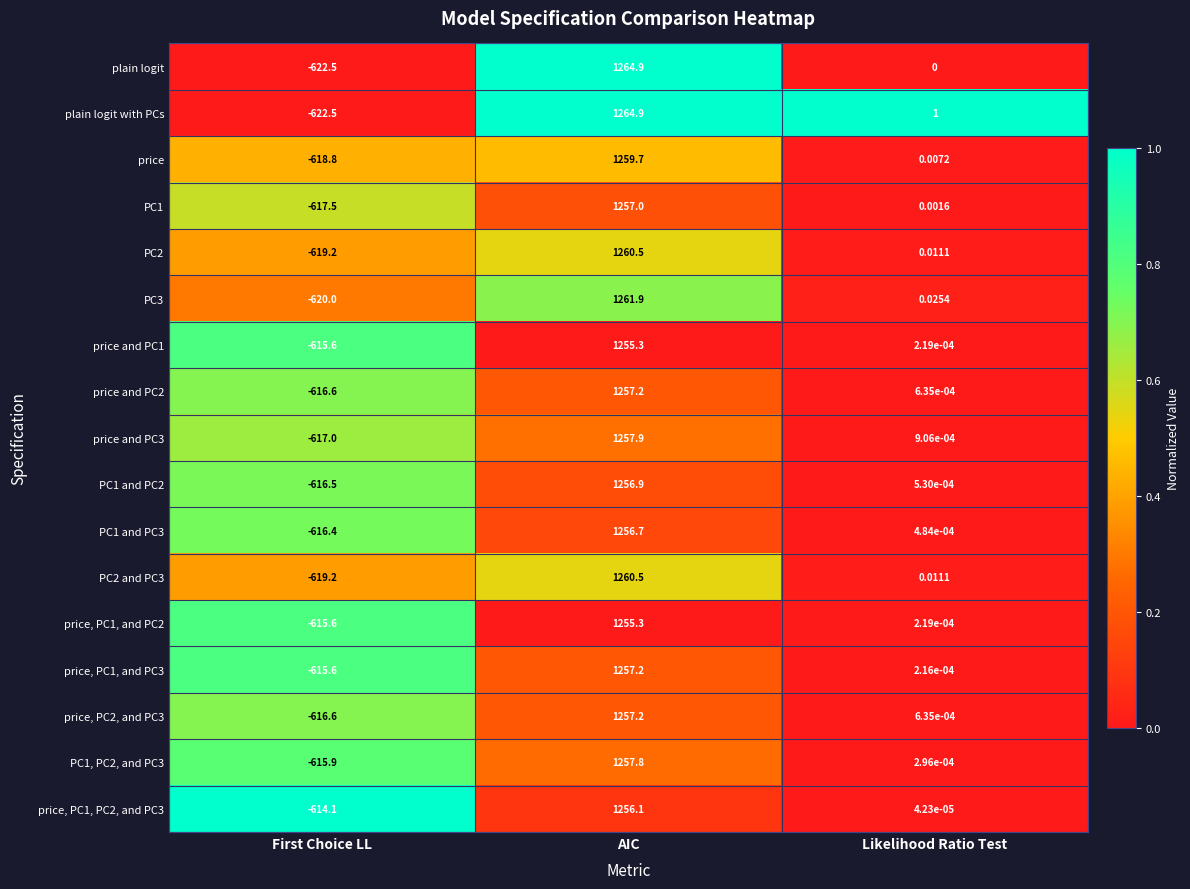

Is the value of PC3 at AIC greater than the value of price and PC3 at First Choice LL?

Yes